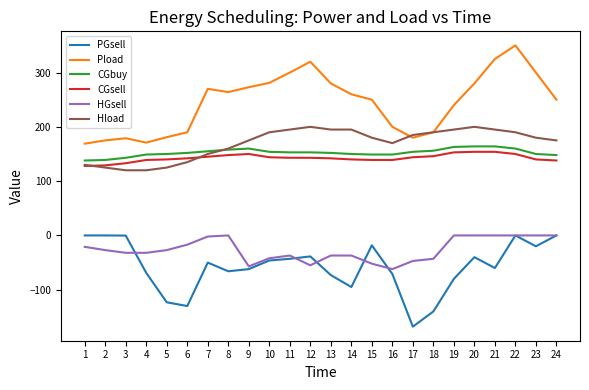

What is the sum of the Pload values at 13 and 5?

461.0